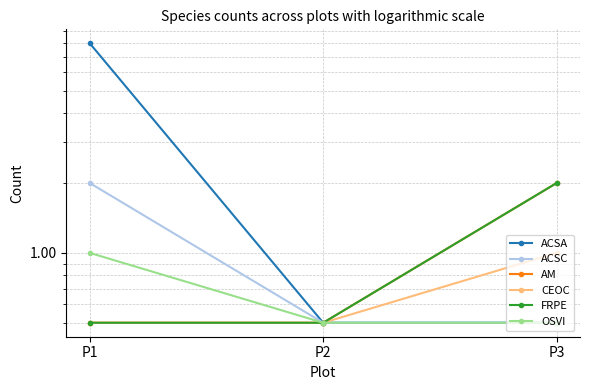

What is the average value of the ACSC series?

1.0